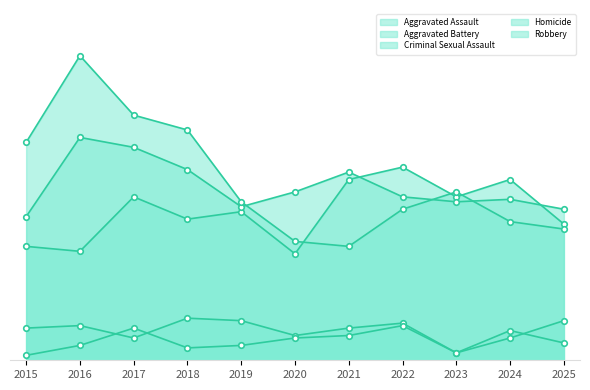

What is the sum of the Aggravated Battery values at 2017 and 2021?

162